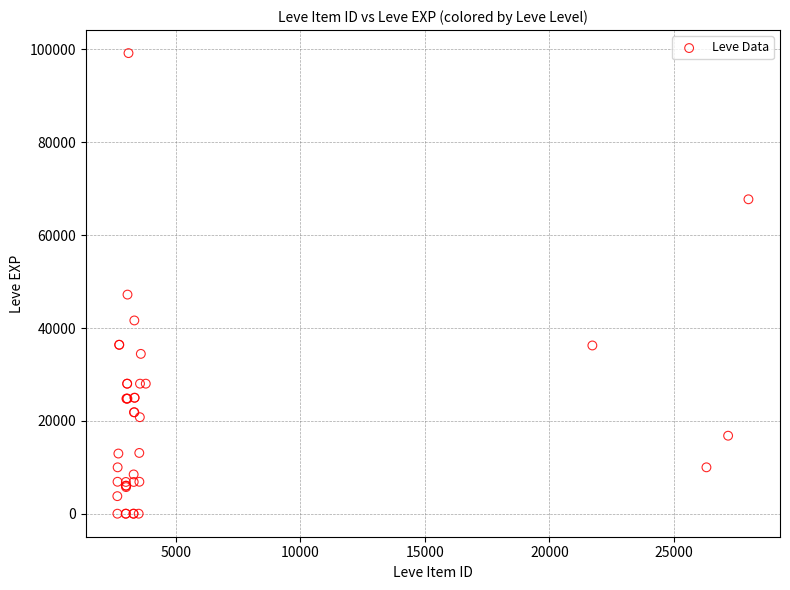

What Y value in the scatter plot is closest to 49610?

47200